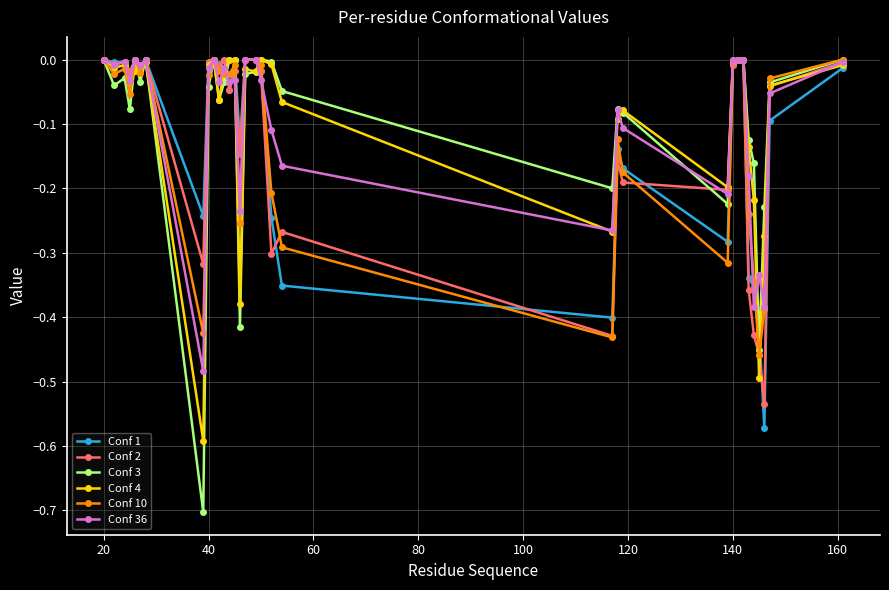

True or false: Conf 3 has more than 0 interior local peaks.

True